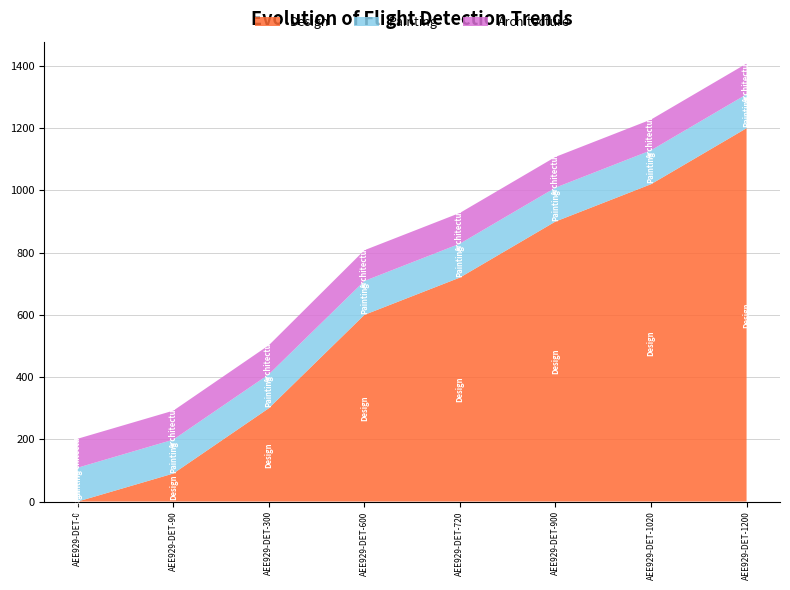

The Design series shows 600.0 at AEE929-DET-600. True or false?

True